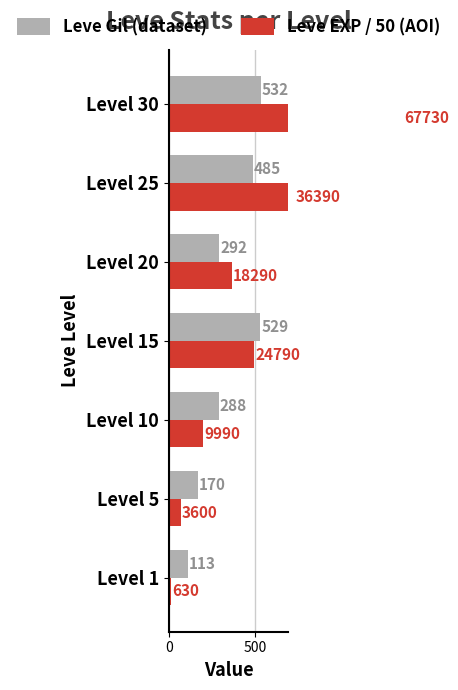

The Leve Gil (dataset) series shows 532.0 at Level 30. True or false?

True